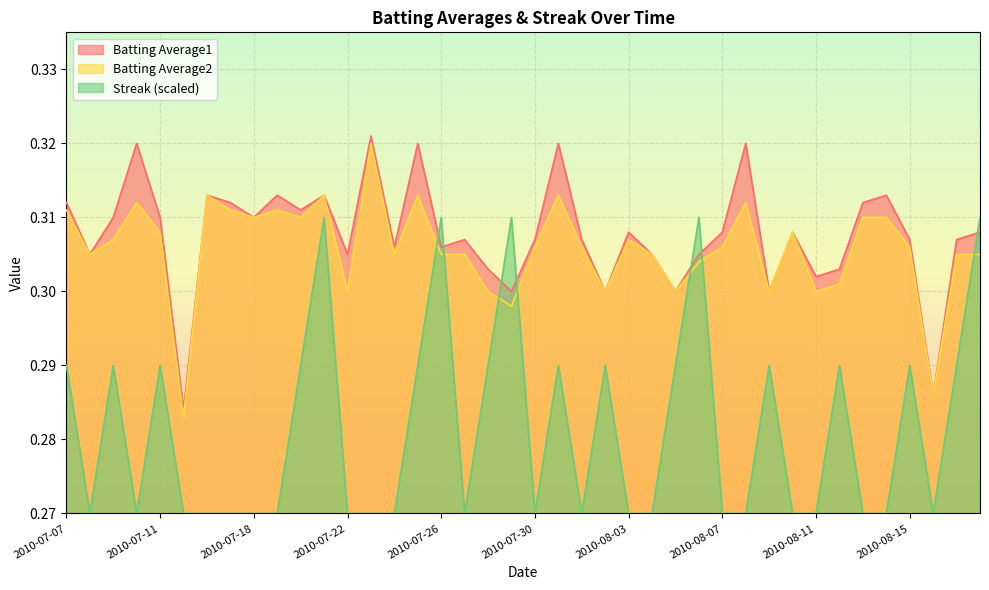

What is the lowest value of the Batting Average1 series?

0.3